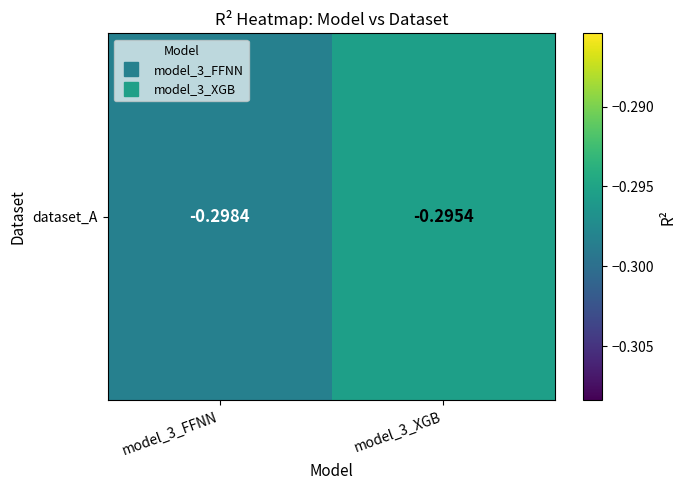

At which category does the chart reach its peak across all series?

model_3_XGB